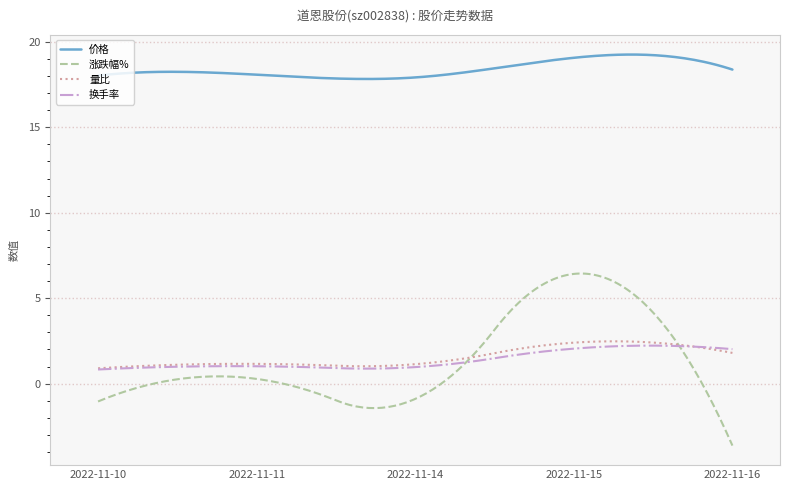

What is the difference between the second highest and minimum values in the 价格 series?

1.4